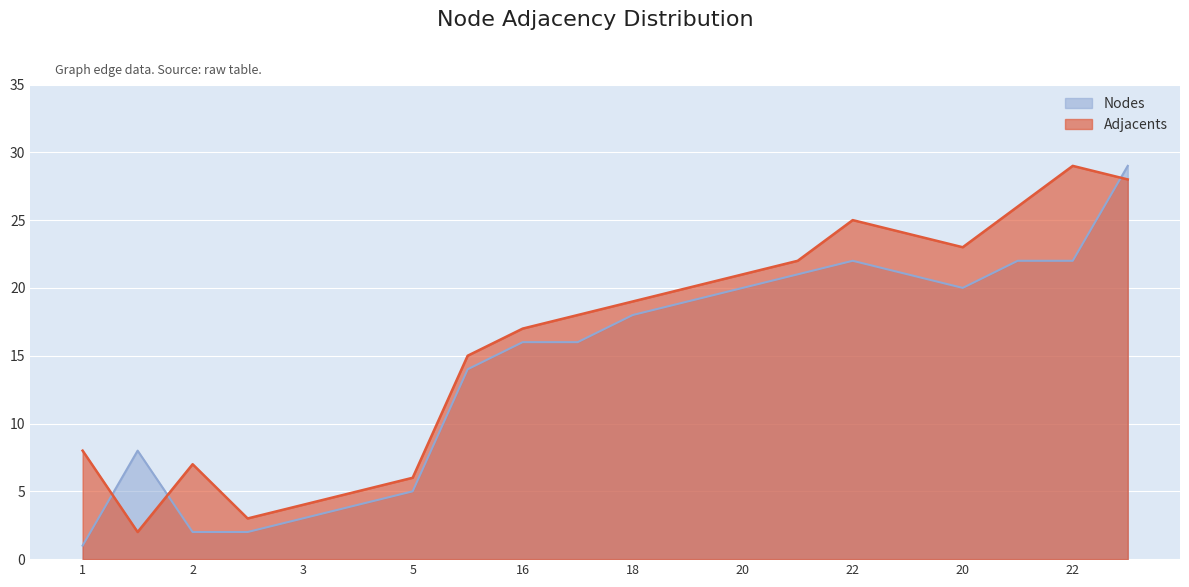

Reading left to right, what are all the values shown in this chart?

Adjacents: 8	2	7	3	4	5	6	15	17	18	19	20	21	22	25	24	23	26	29	28
Nodes: 1	8	2	2	3	4	5	14	16	16	18	19	20	21	22	21	20	22	22	29